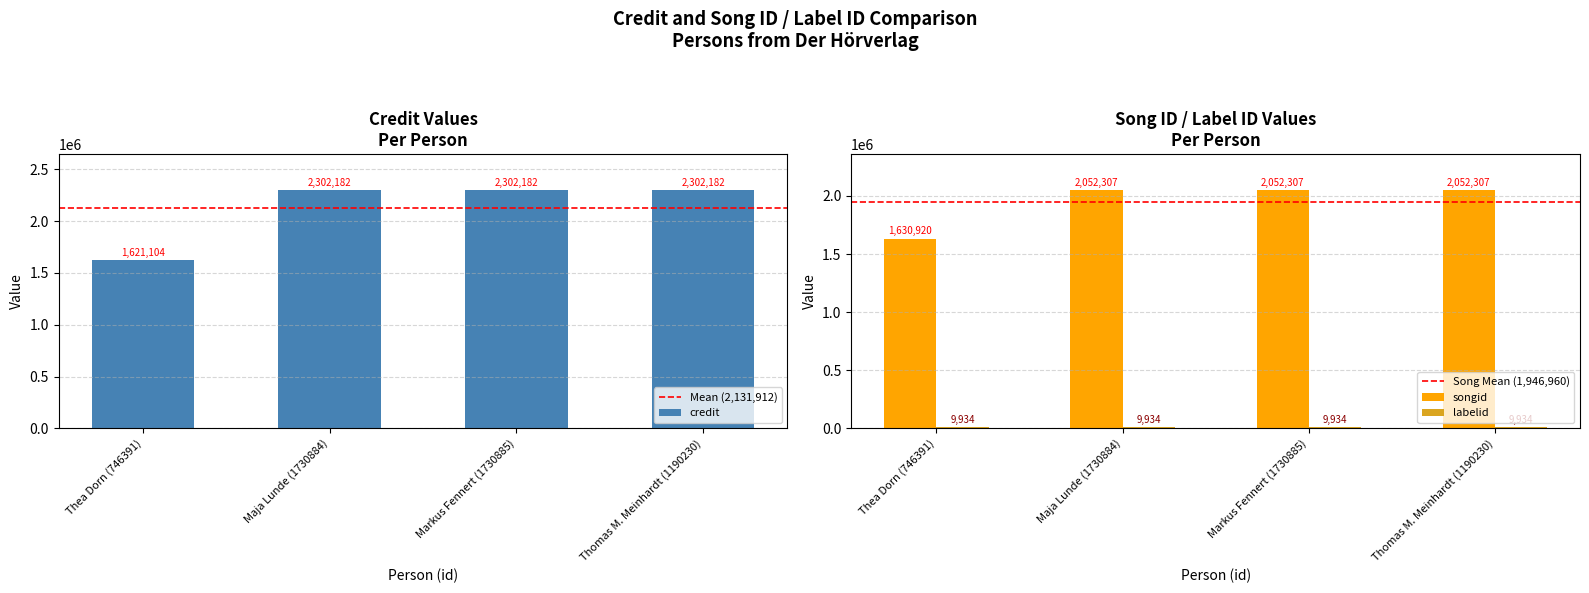

At which label is credit closest to 1961643?

Thea Dorn (746391)